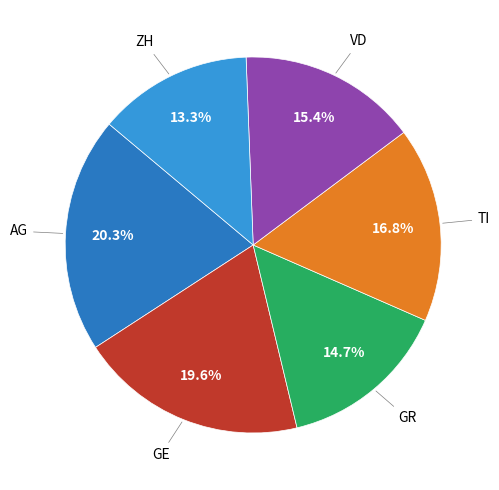

Is there a majority slice in this chart?

No